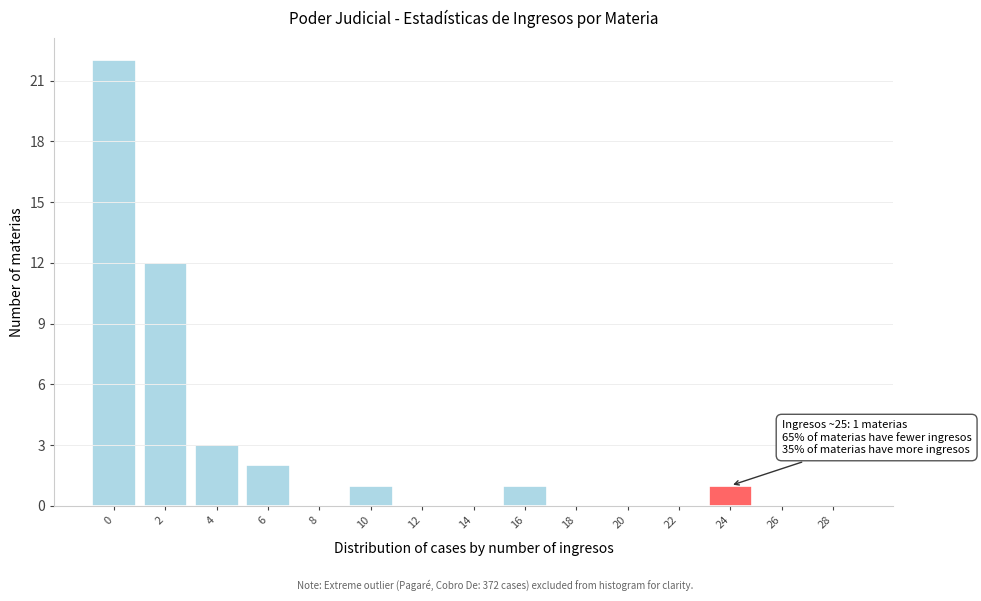

Reading right to left, extract all data points from this chart.

28=0	26=0	24=1	22=0	20=0	18=0	16=1	14=0	12=0	10=1	8=0	6=2	4=3	2=12	0=22